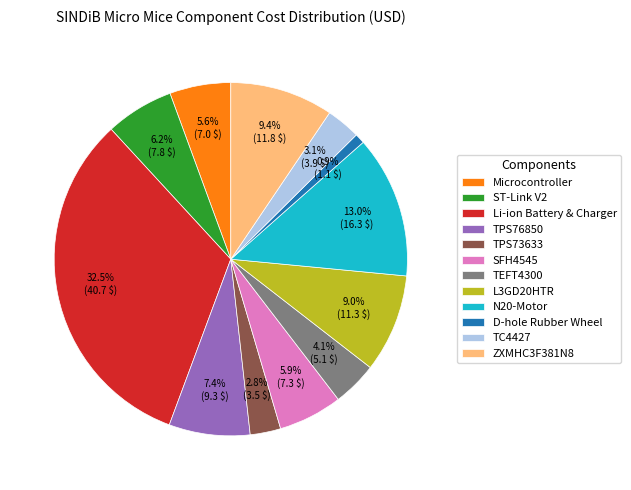

Do TPS73633 and TPS76850 together represent more than half of the pie?

No